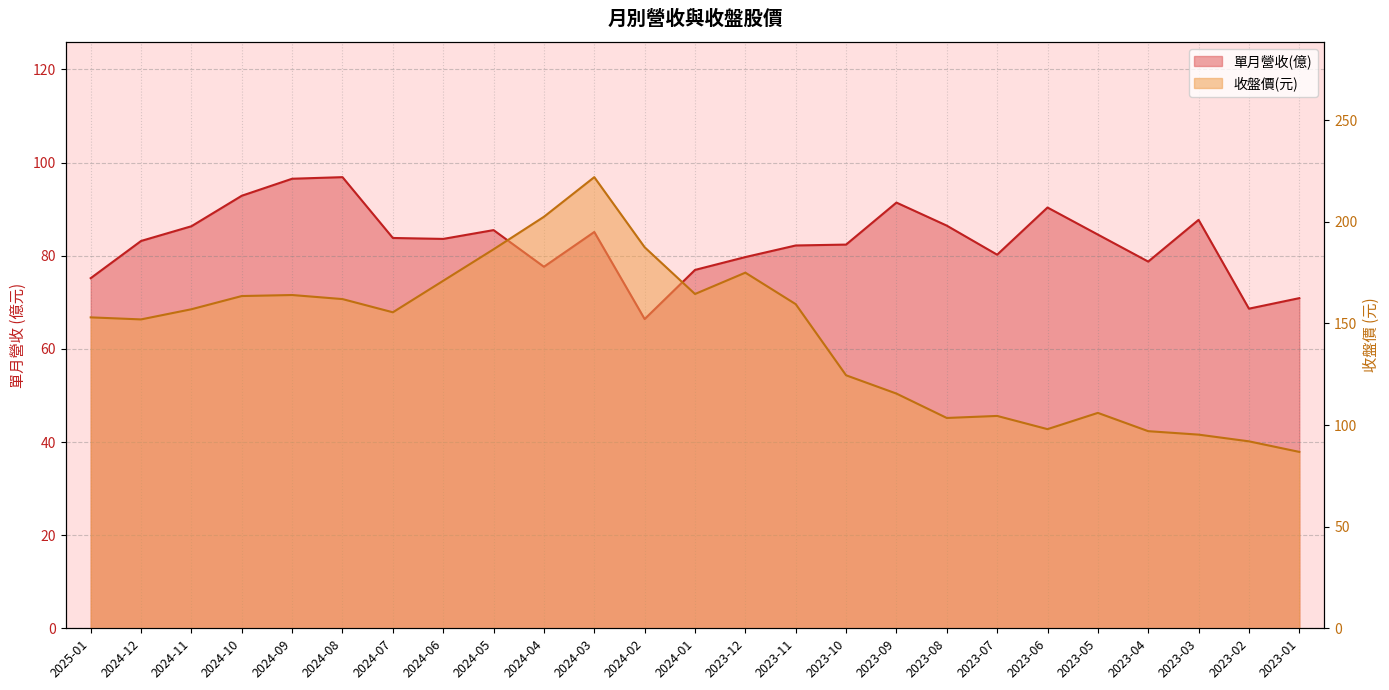

At which label is 單月營收(億) closest to 81?

2023-07